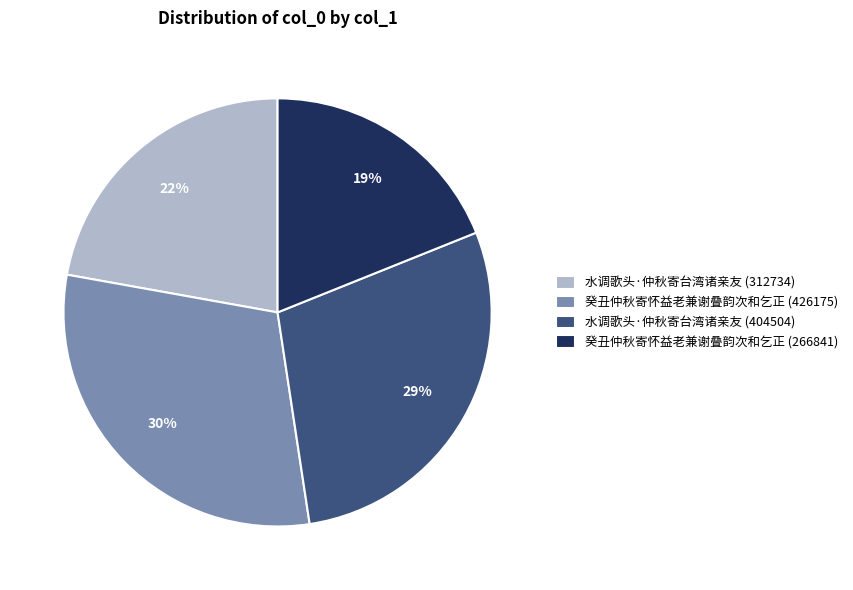

Does 水调歌头·仲秋寄台湾诸亲友 (404504) represent more than half of the total?

No